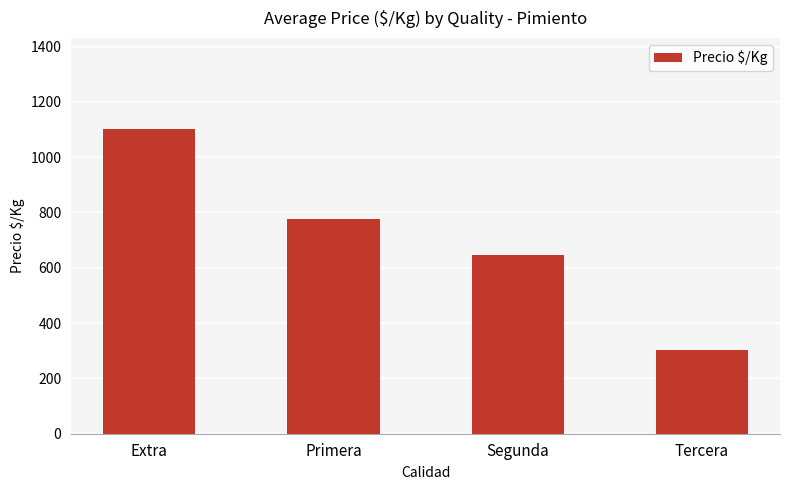

What is the label of the 1st bar from the right?

Tercera